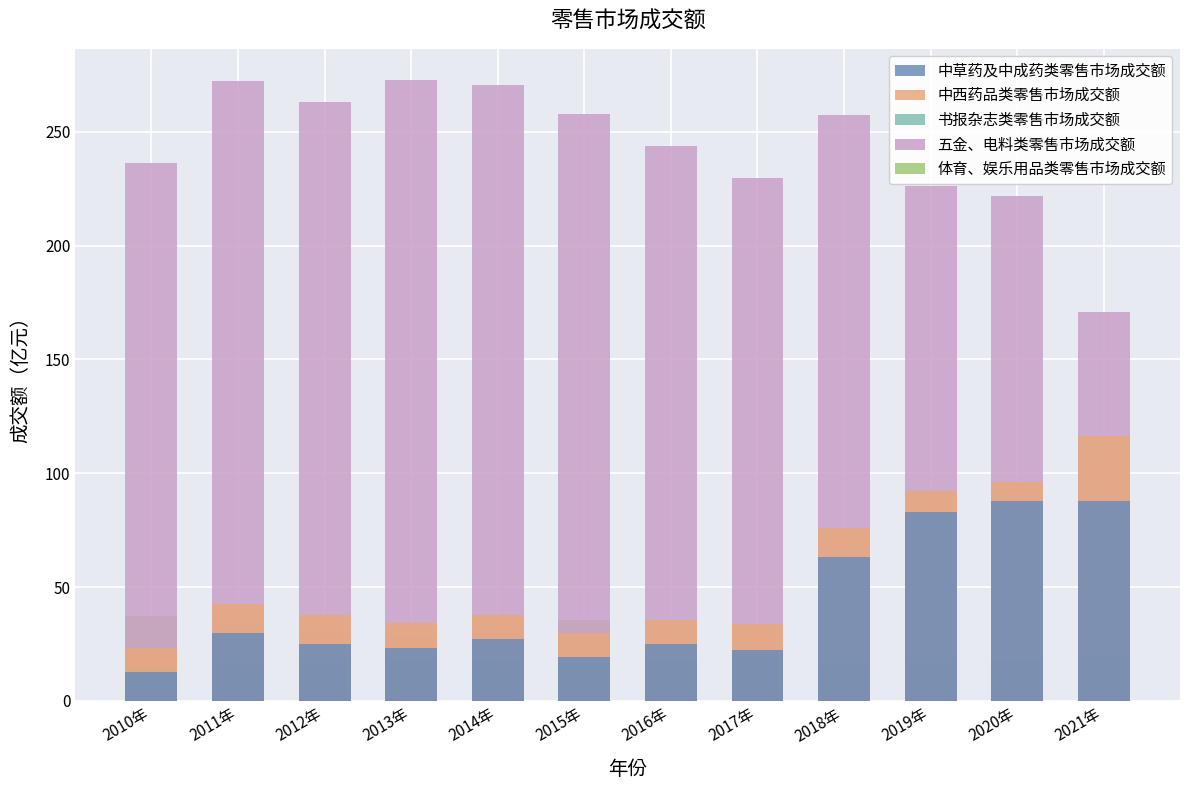

Reading left to right, extract all data points from this chart.

中草药及中成药类零售市场成交额: 12.9	29.8	24.8	23.1	27.3	19.3	25.2	22.4	63.3	83.1	87.9	87.7
中西药品类零售市场成交额: 23.2	42.4	37.7	34.3	37.9	29.6	35.4	33.7	75.8	92.3	96.3	116.5
书报杂志类零售市场成交额: 15.0	16.7	16.6	17.7	17.3	17.3	17.6	20.0	16.4	17.1	18.1	19.5
五金、电料类零售市场成交额: 236.3	272.1	262.9	272.8	270.7	257.6	243.7	229.6	257.2	225.9	221.7	170.9
体育、娱乐用品类零售市场成交额: 37.3	34.0	30.4	28.1	31.2	35.7	25.3	22.4	30.5	21.9	32.3	40.8